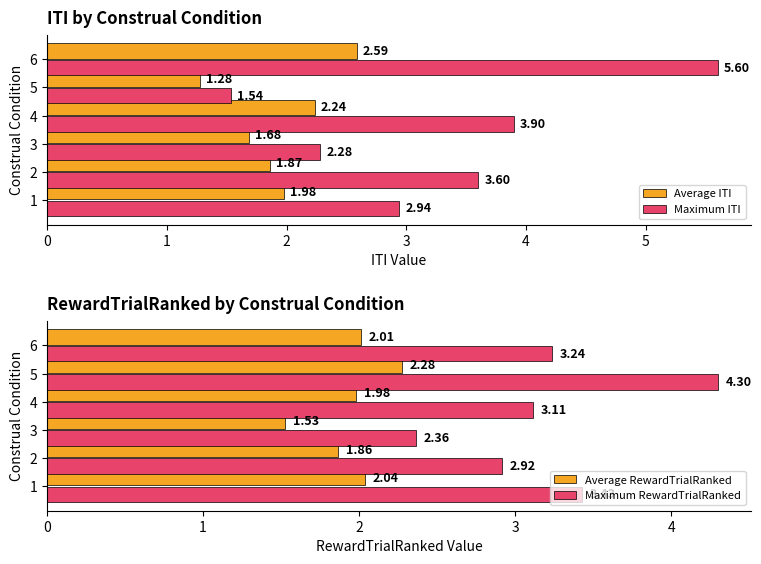

Reading left to right, what are all the values shown in this chart?

Average ITI: 2.0	1.9	1.7	2.2	1.3	2.6
Maximum ITI: 2.9	3.6	2.3	3.9	1.5	5.6
Average RewardTrialRanked: 2.0	1.9	1.5	2.0	2.3	2.0
Maximum RewardTrialRanked: 3.4	2.9	2.4	3.1	4.3	3.2